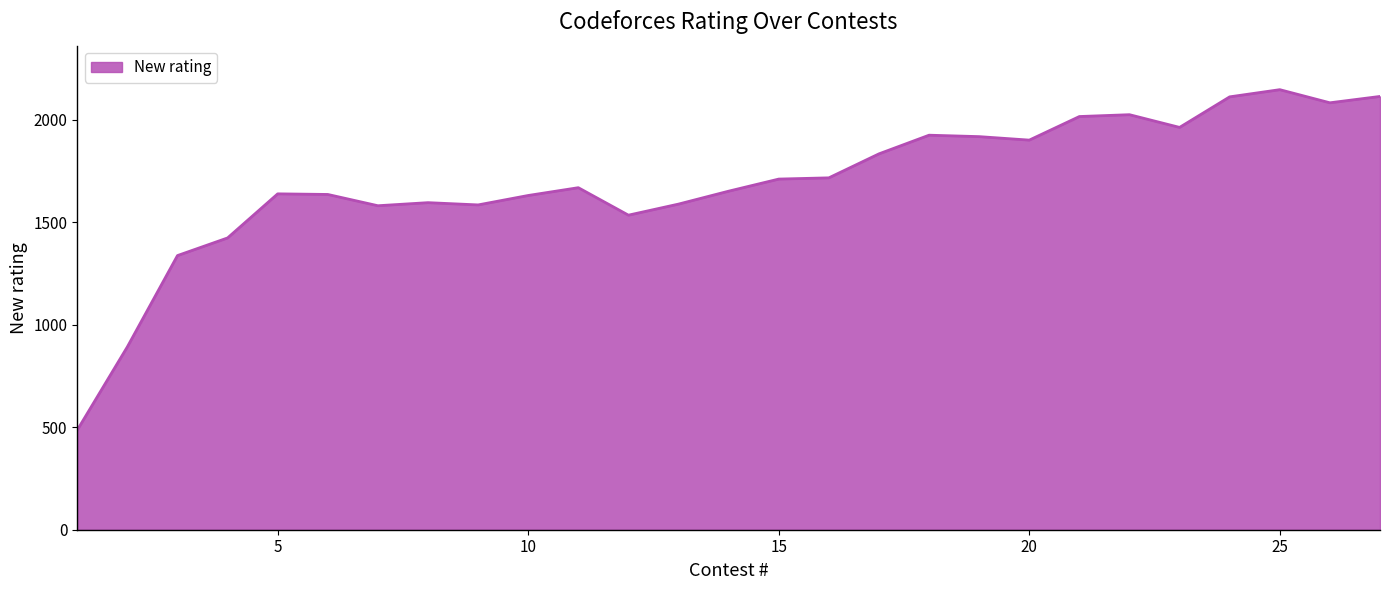

What is the difference between the maximum and minimum values?

1660